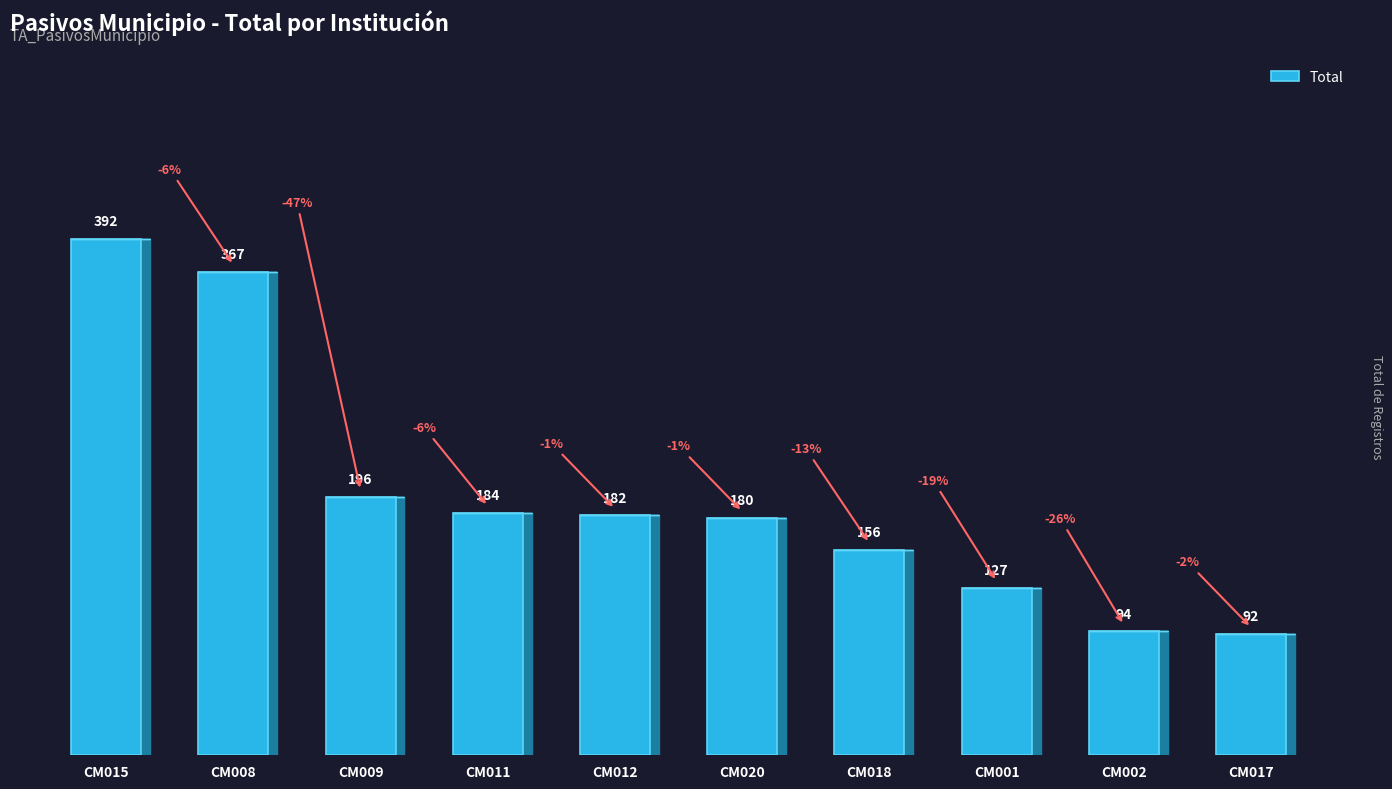

Which category has the highest value across all series?

CM015